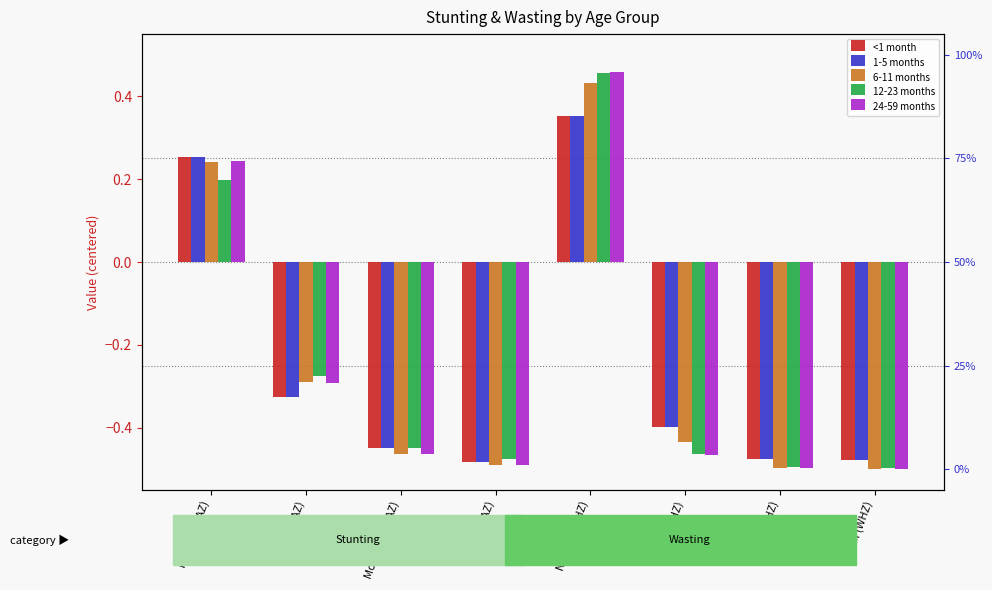

The 6-11 months series shows -0.5 at Moderate (HAZ). True or false?

True